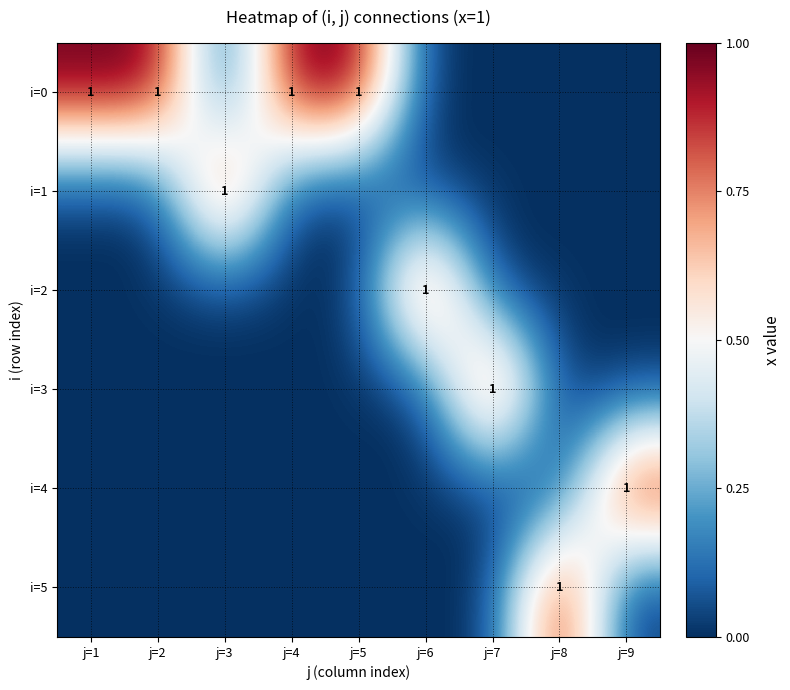

What is the spread (max minus min) of values at j=6?

1